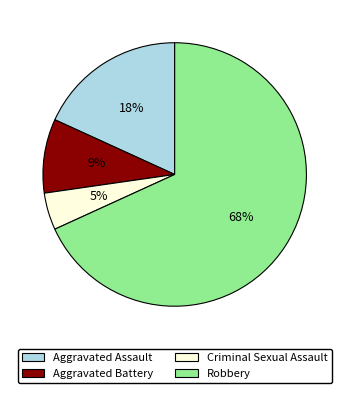

The Aggravated Assault slice represents 18% of the pie. True or false?

True